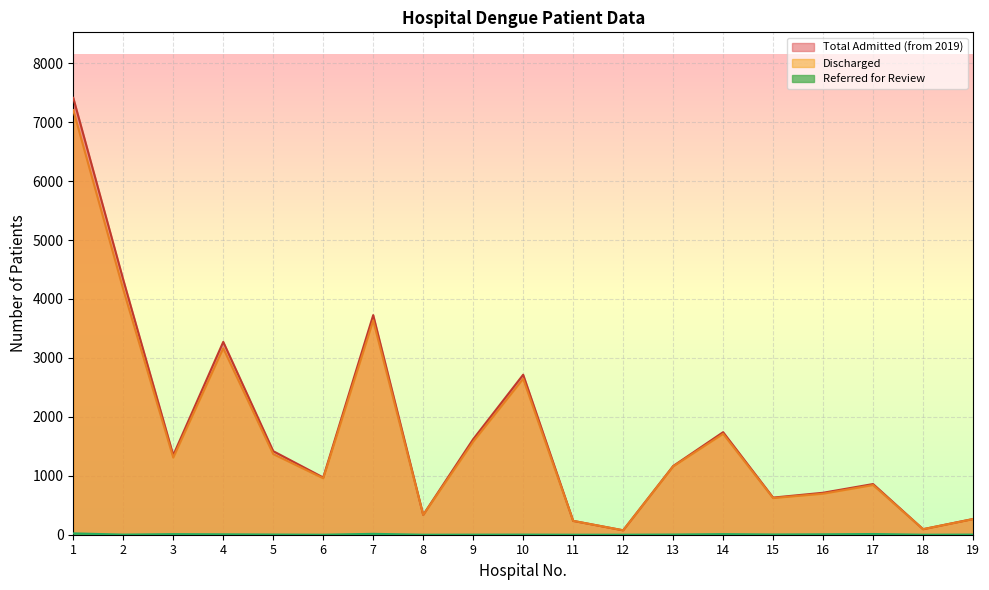

Which series changed the most between 4 and 7?

Discharged